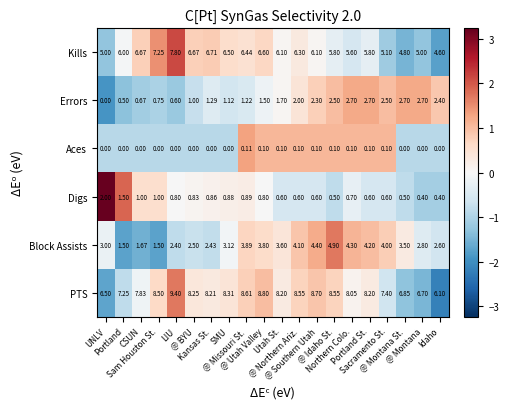

Which series has the widest spread of values?

Block Assists